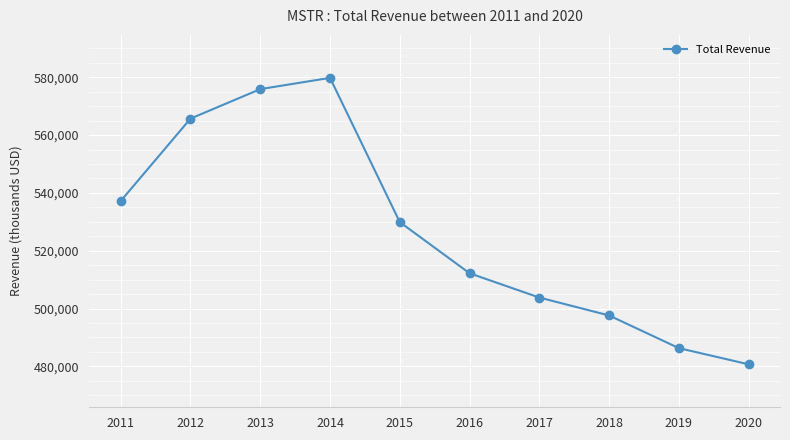

Where does the data first go above 529900?

2011